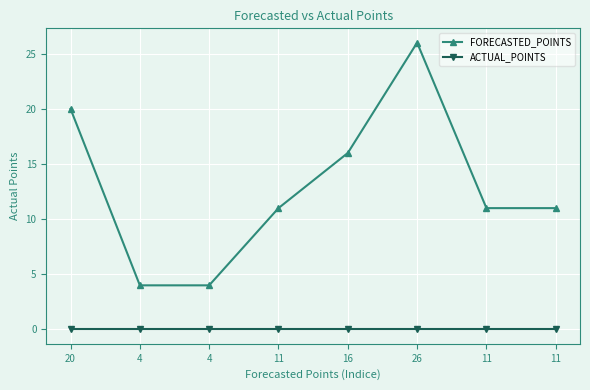

Rank the series by their average value, from lowest to highest.

ACTUAL_POINTS, FORECASTED_POINTS